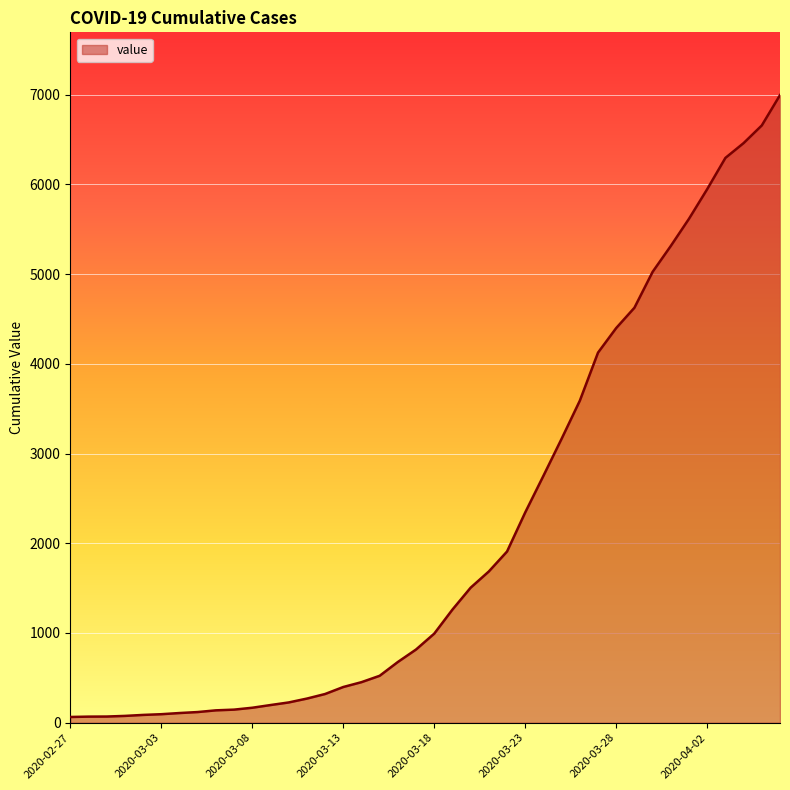

How many lines are shown in the chart?

1